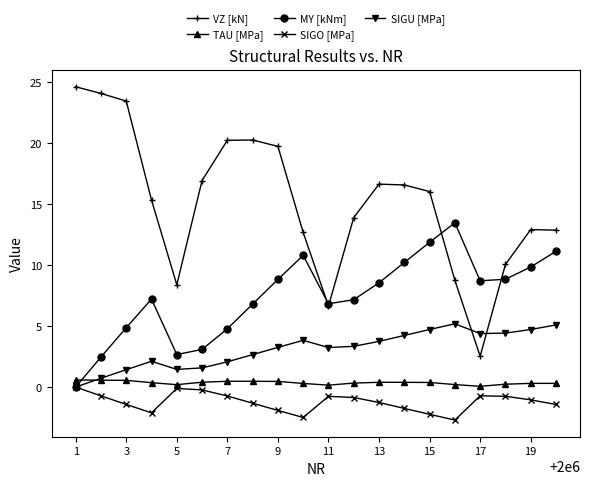

True or false: SIGO [MPa] and TAU [MPa] cross at least once.

False